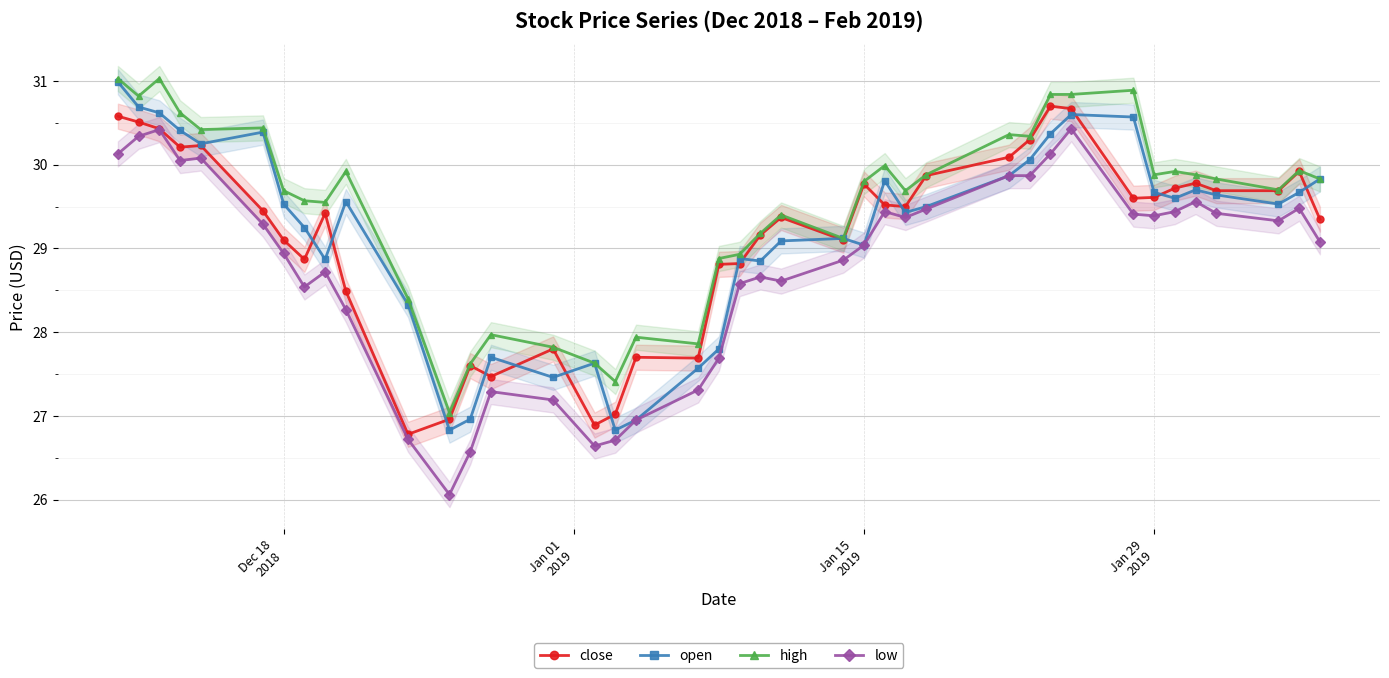

What is the maximum value for low?

30.4